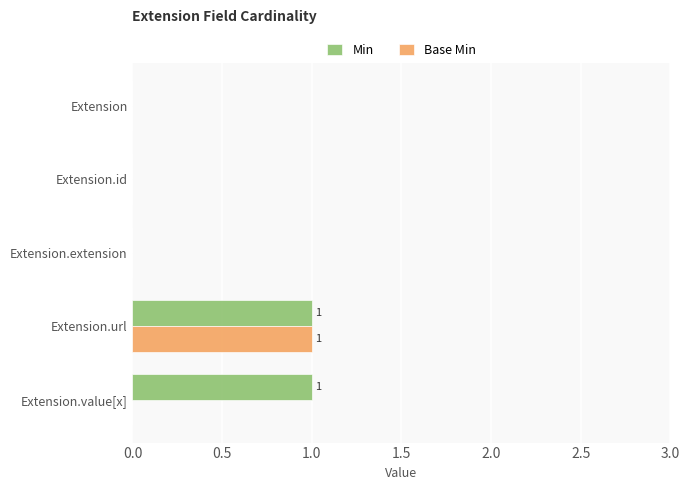

What are all the series names shown in the legend?

Min, Base Min